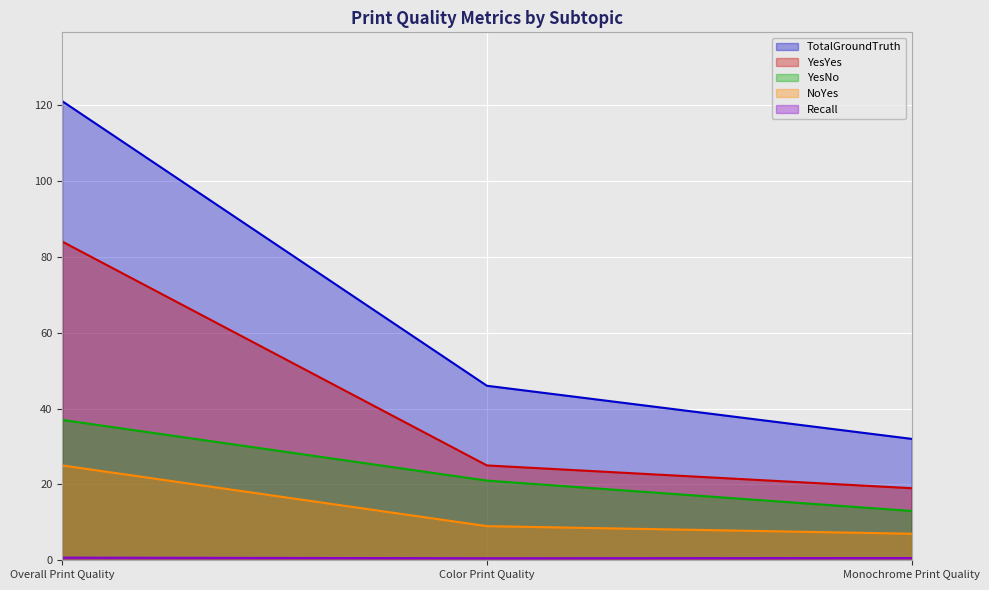

Reading left to right, what are all the values shown in this chart?

TotalGroundTruth: Overall Print Quality=121.0	Color Print Quality=46.0	Monochrome Print Quality=32.0
YesYes: Overall Print Quality=84.0	Color Print Quality=25.0	Monochrome Print Quality=19.0
YesNo: Overall Print Quality=37.0	Color Print Quality=21.0	Monochrome Print Quality=13.0
NoYes: Overall Print Quality=25.0	Color Print Quality=9.0	Monochrome Print Quality=7.0
Recall: Overall Print Quality=0.7	Color Print Quality=0.5	Monochrome Print Quality=0.6